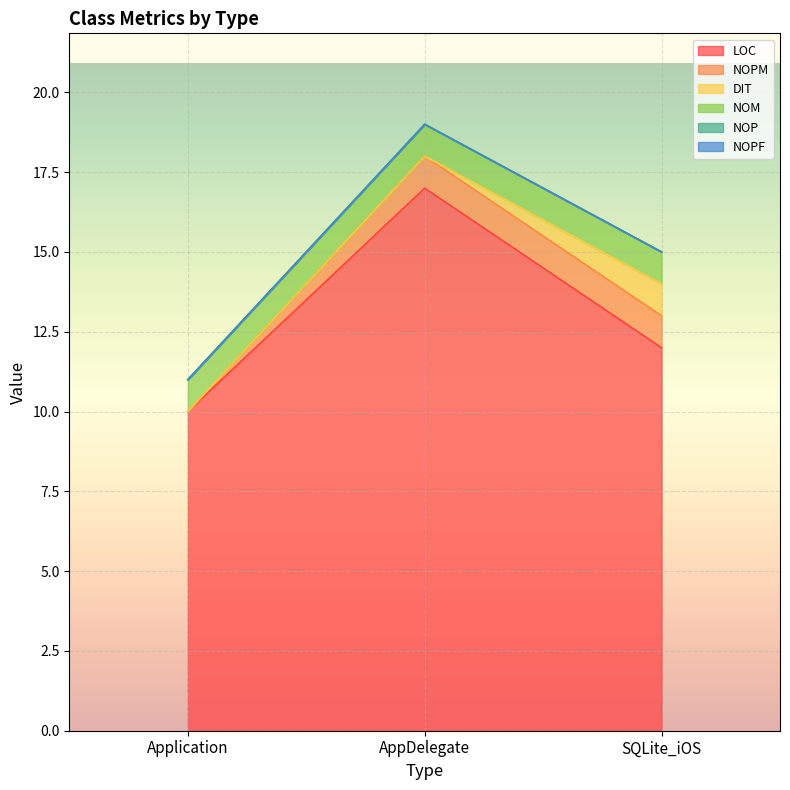

How many lines are shown in the chart?

6